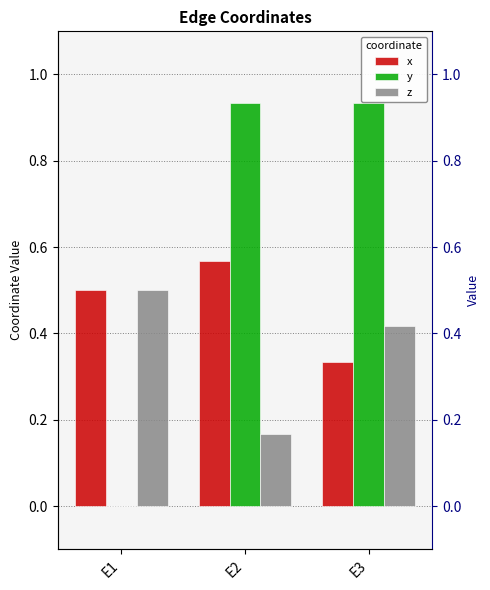

What is the average value of the x series?

0.5